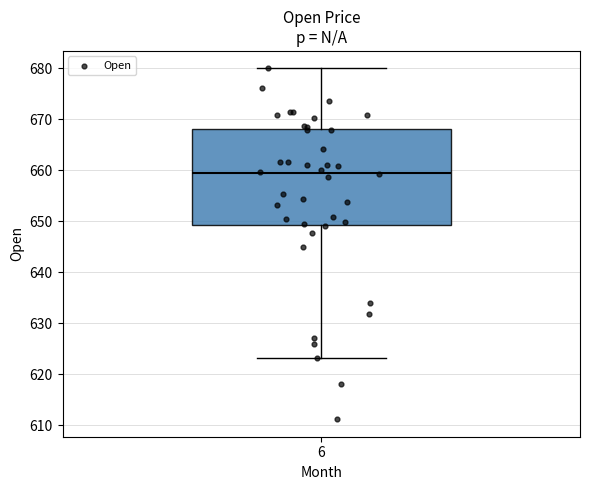

Where is the upper edge of the box at x = 6 on the y-axis? The values are not printed on the chart, so give them approximately, as read against the axis.

668